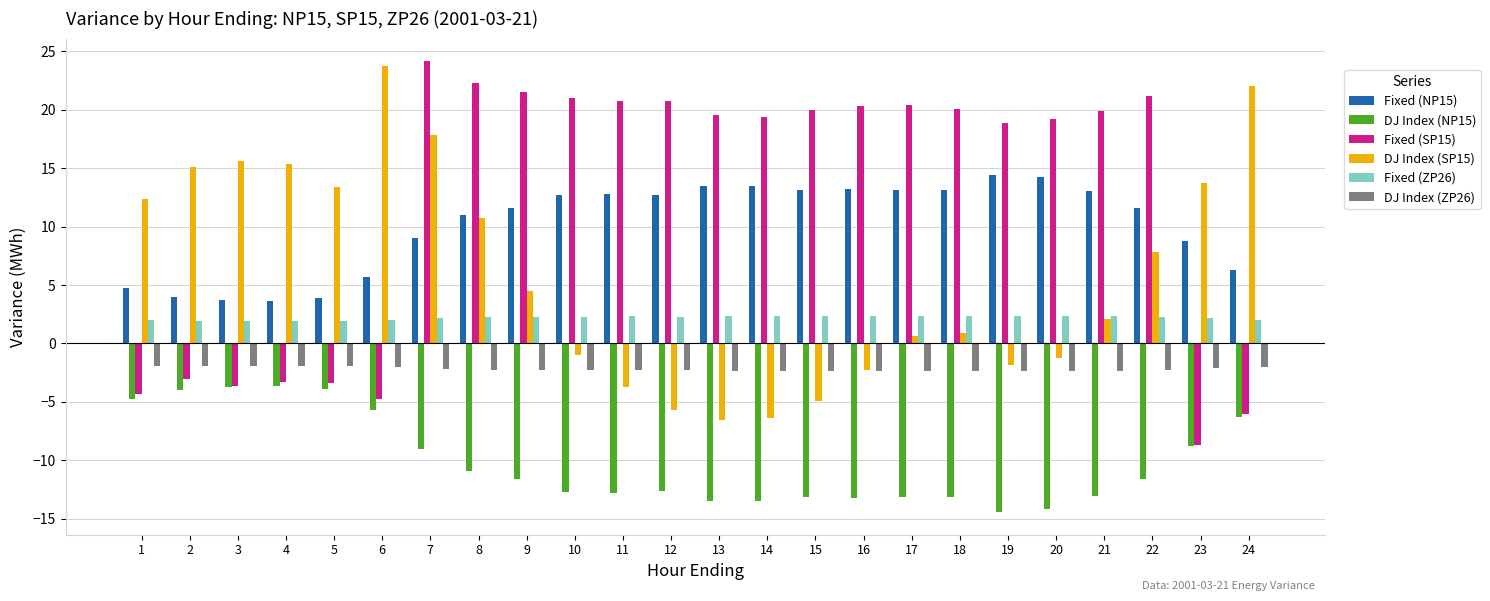

What is the maximum value for Fixed (NP15)?

14.4